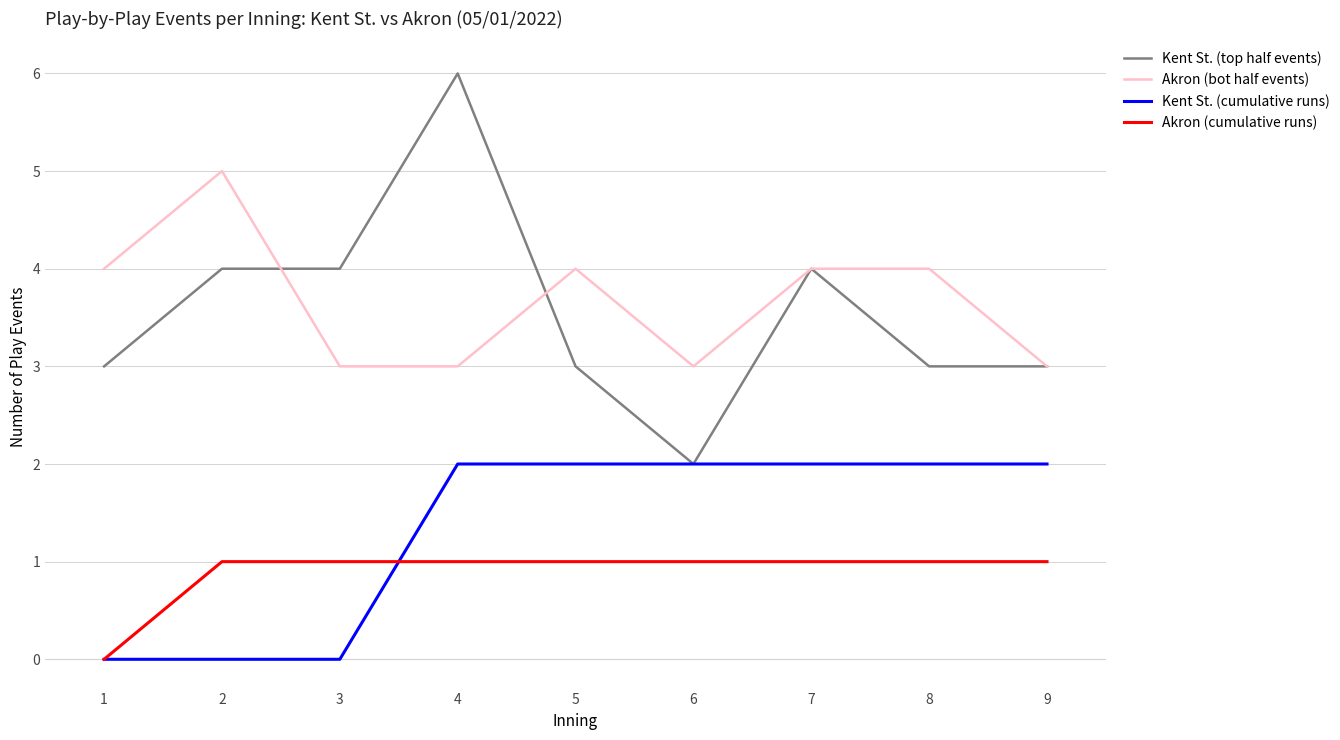

Is this an area chart (filled region under the line)?

No